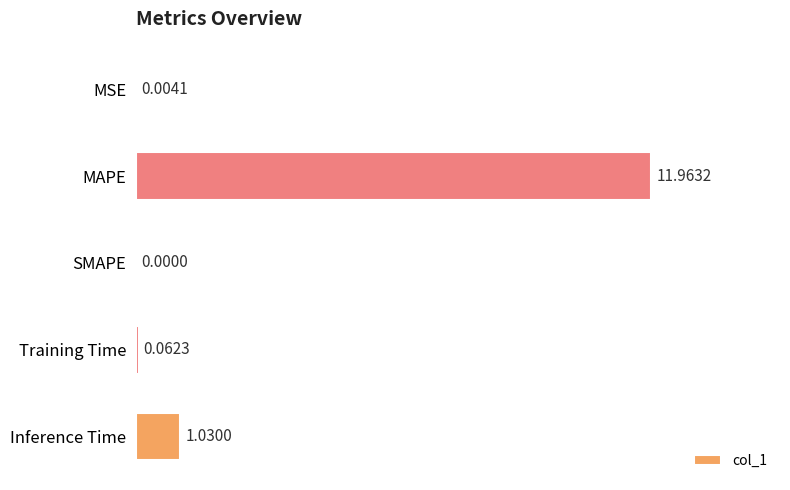

At which label is the value closest to 5?

Inference Time